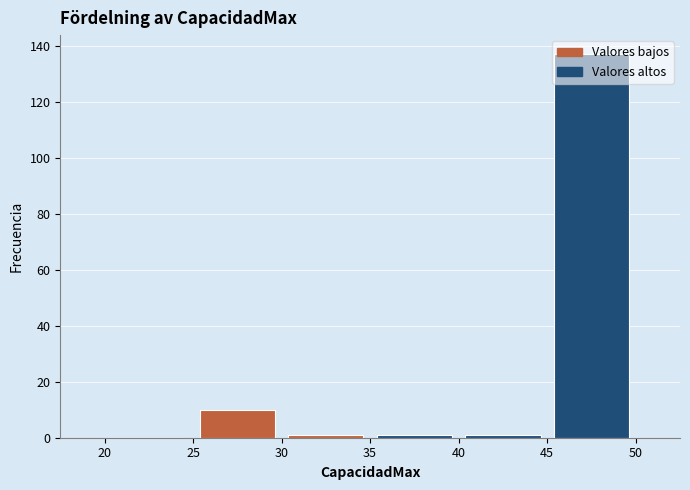

What is the height of the bar covering 45 to 50 on the x-axis? The values are not printed on the chart, so give them approximately, as read against the axis.

138